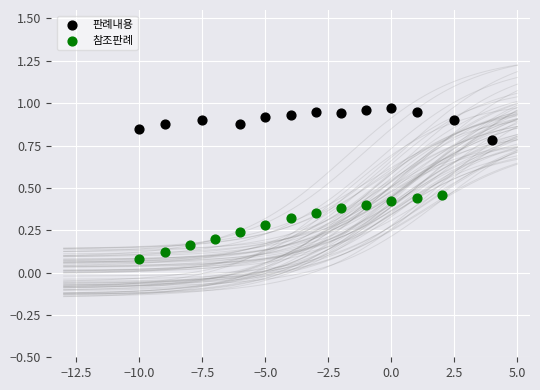

Which series reaches the maximum Y coordinate?

판례내용